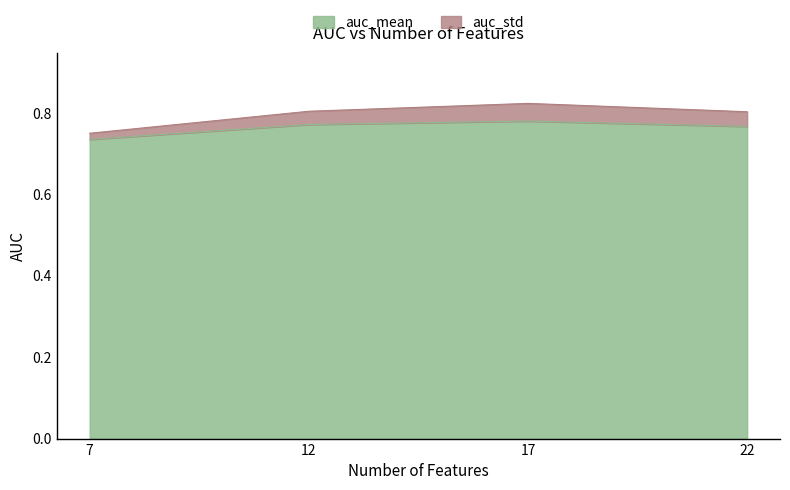

How many data points does each series have?

4